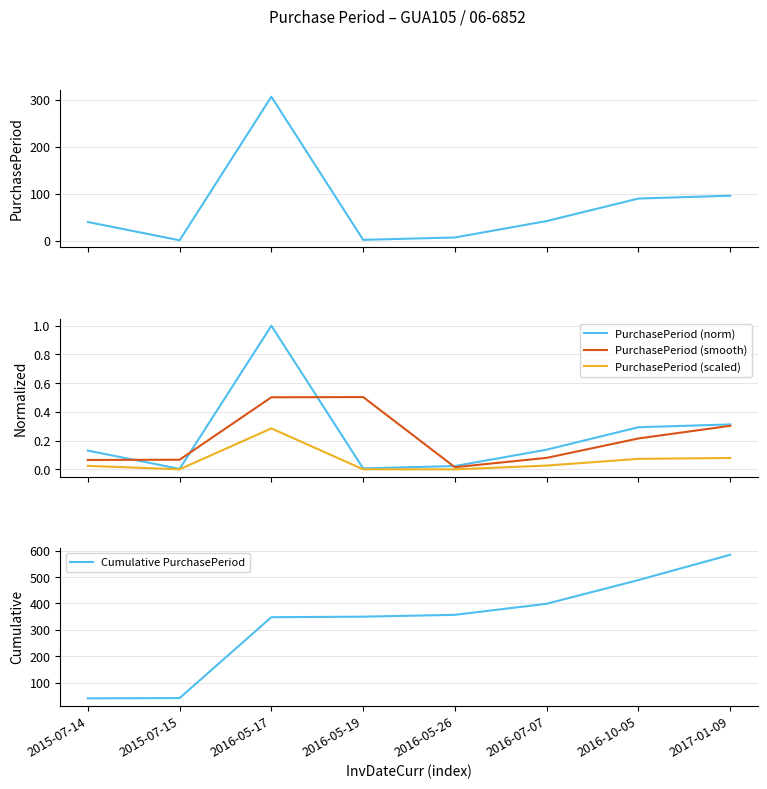

How many lines are shown in the chart?

5